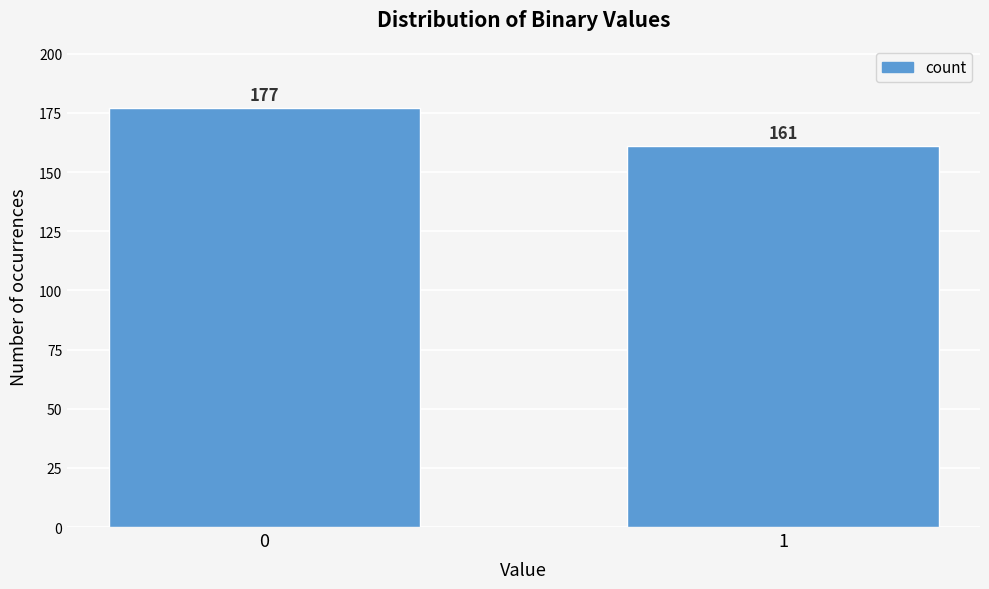

Reading right to left, transcribe all the data shown in this chart.

161	177